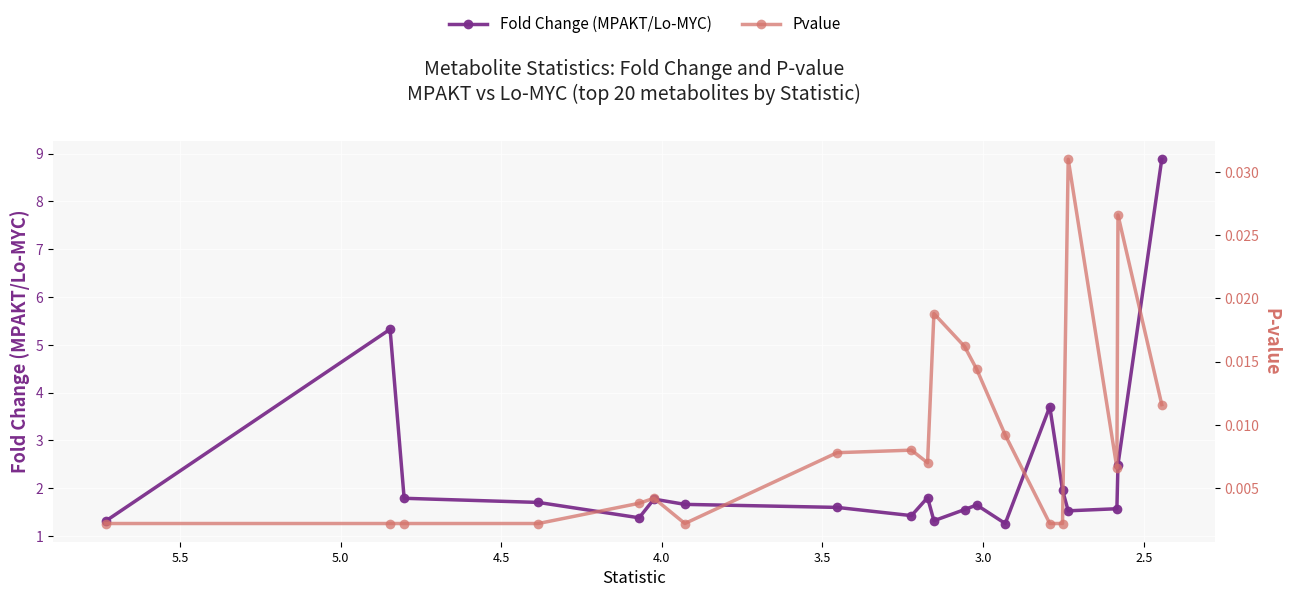

True or false: Pvalue has more than 2 points higher than both neighbors.

True